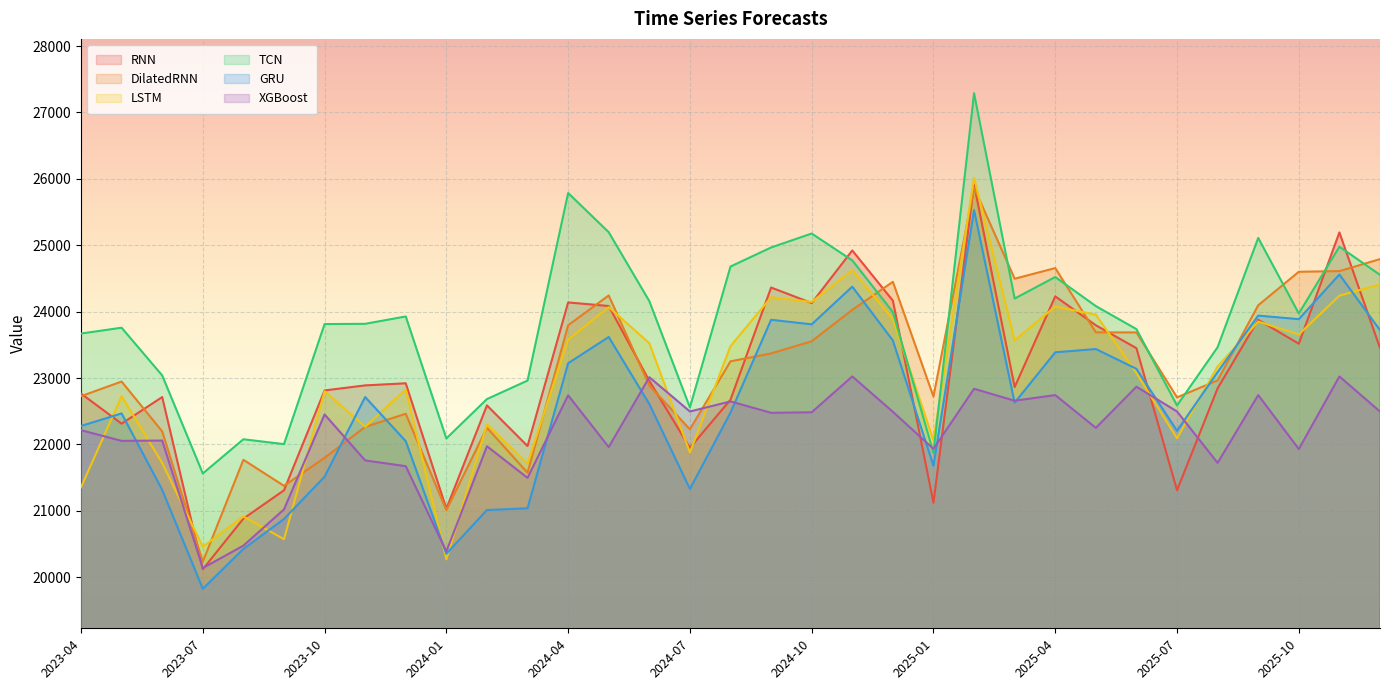

What is the minimum value for RNN?

20120.5